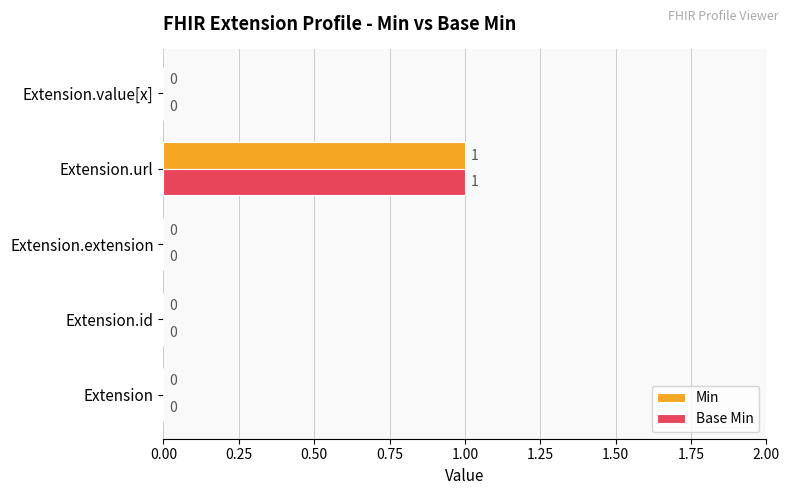

What are all the series names shown in the legend?

Min, Base Min